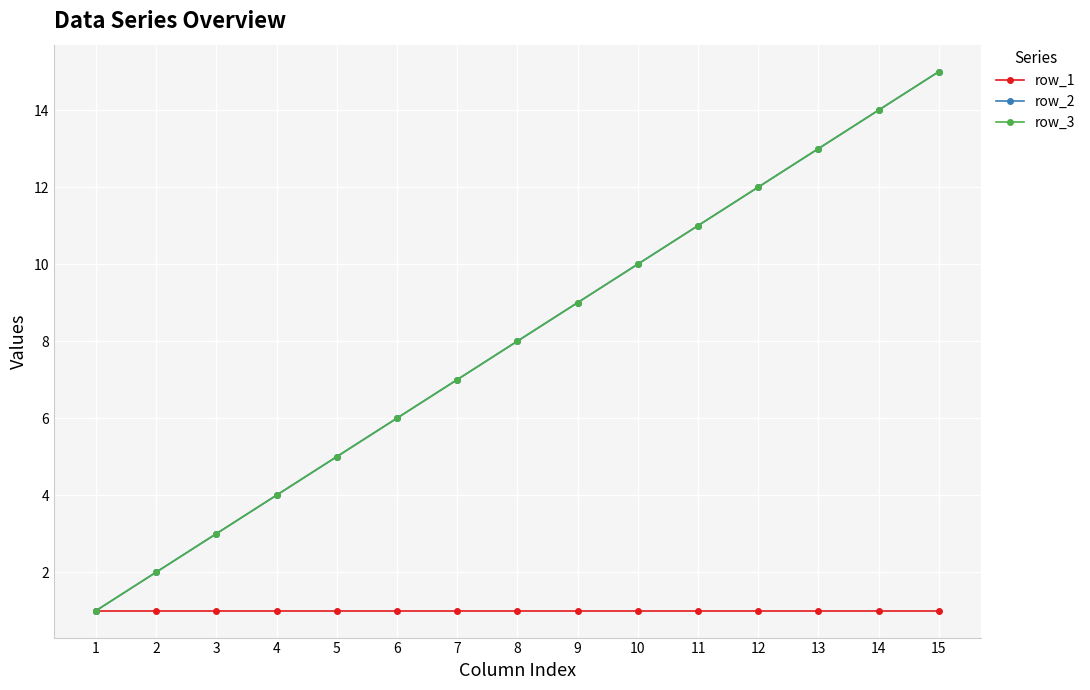

Which category has the lowest value across all series?

1